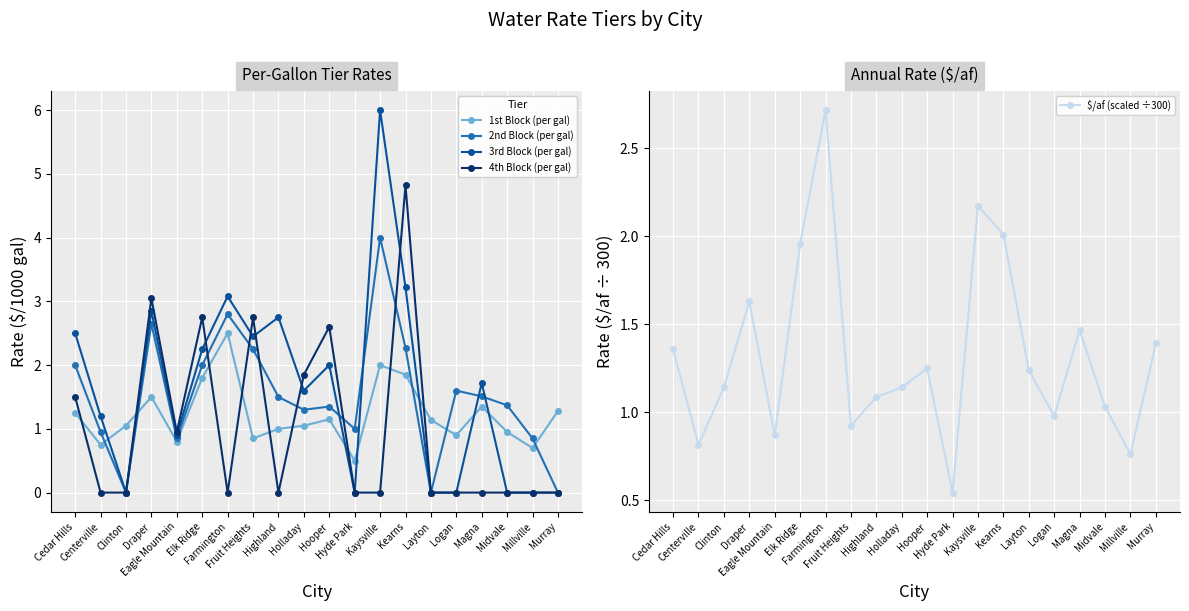

The $/af (scaled ÷300) series shows 1.0 at Millville. True or false?

False